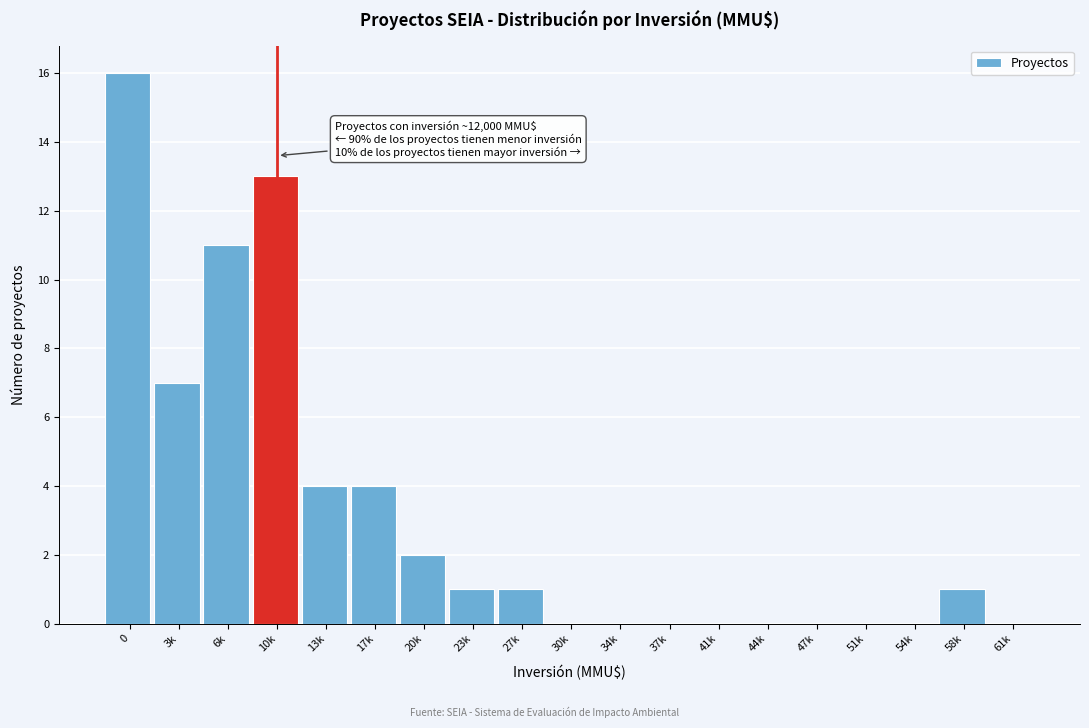

What is the sum of all values?

60